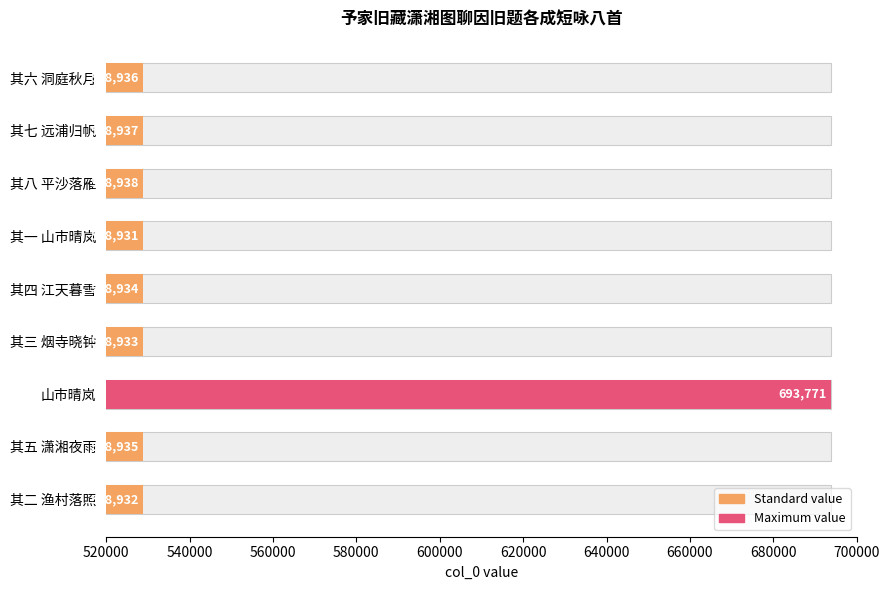

True or false: the data shows 921781 at 其五 潇湘夜雨.

False